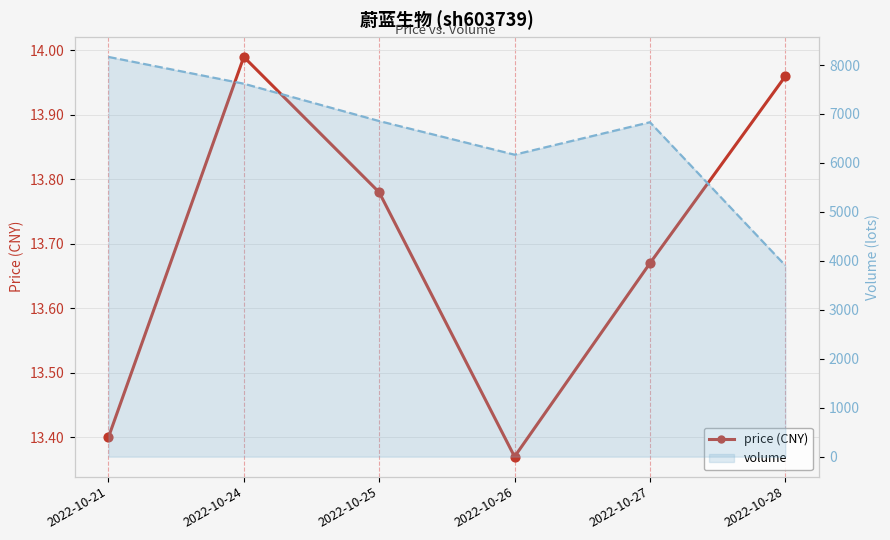

What are all the series names shown in the legend?

price (CNY), volume